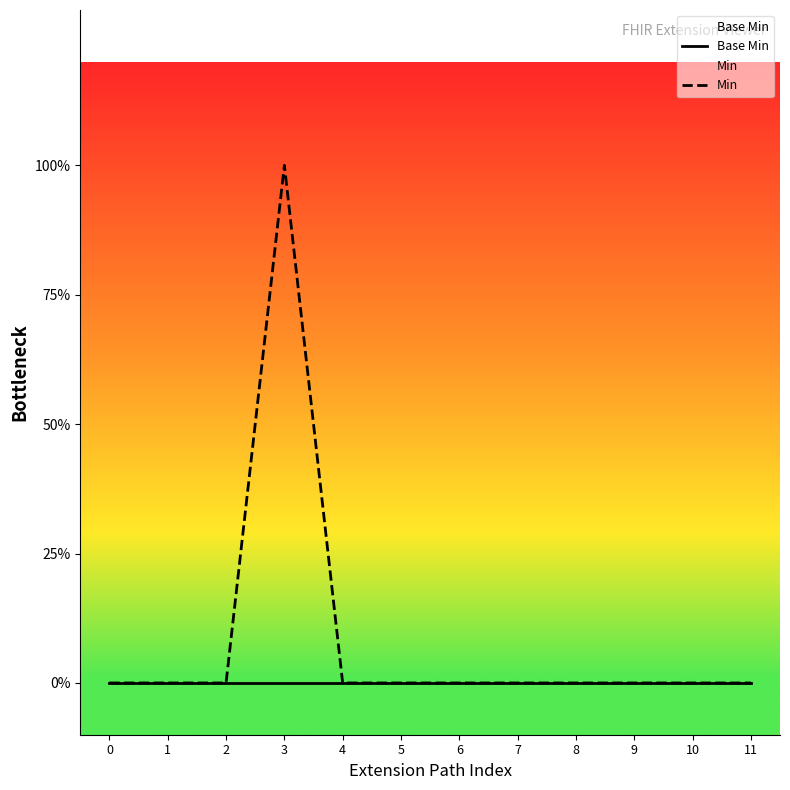

Reading right to left, extract all data points from this chart.

Base Min: 11=0	10=0	9=0	8=0	7=0	6=0	5=0	4=0	3=0	2=0	1=0	0=0
Min: 11=0	10=0	9=0	8=0	7=0	6=0	5=0	4=0	3=1	2=0	1=0	0=0